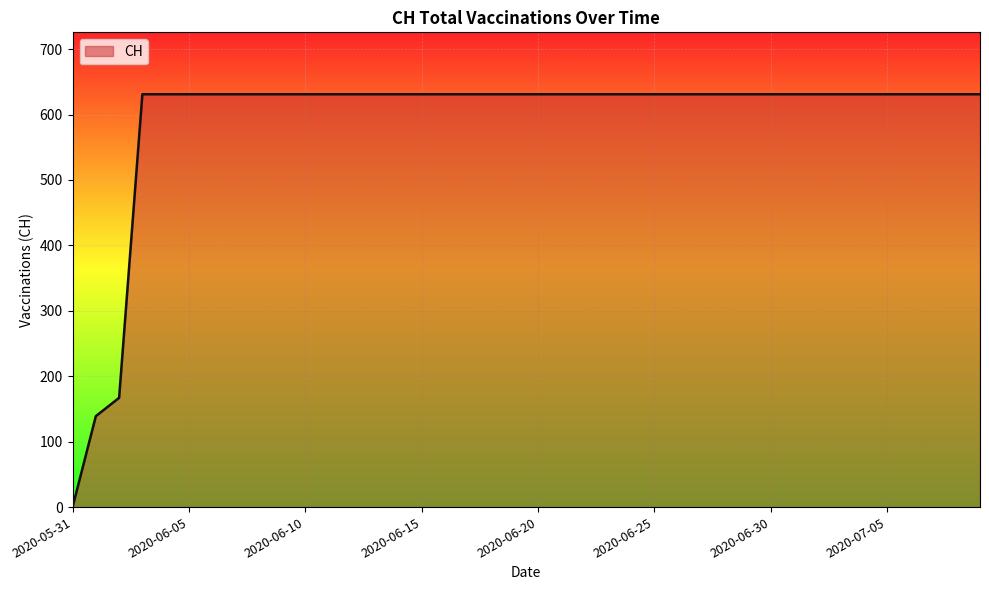

What is the maximum value shown in the chart?

631